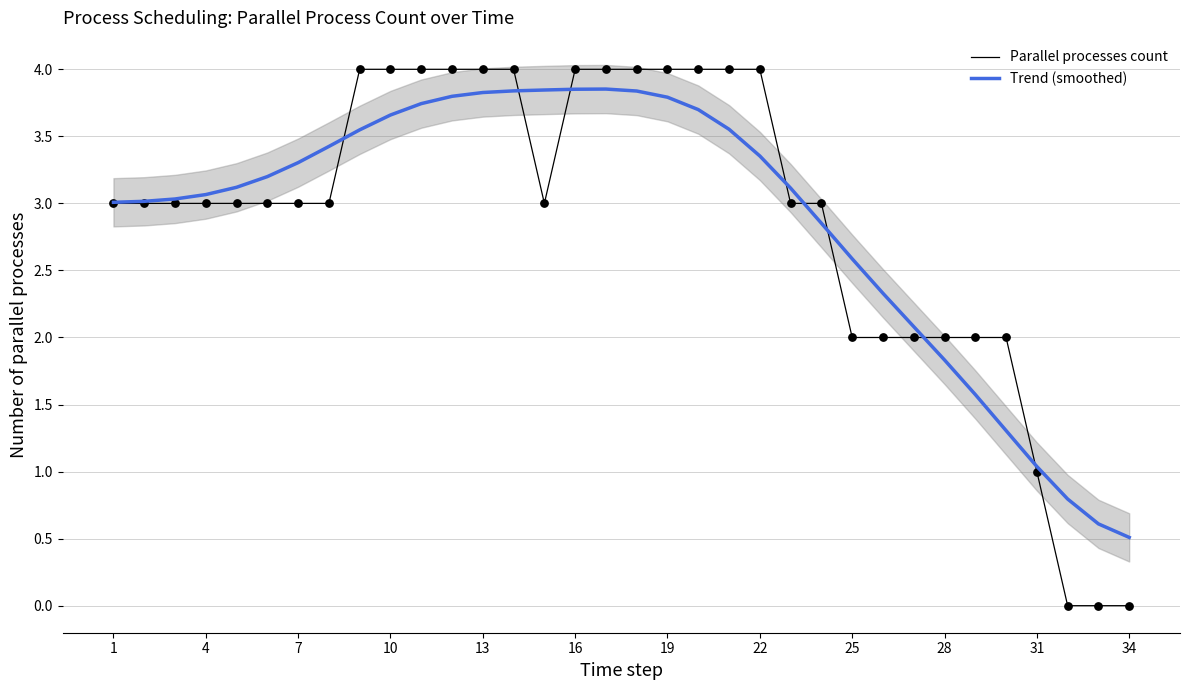

What are all the series names shown in the legend?

Parallel processes count, Trend (smoothed)